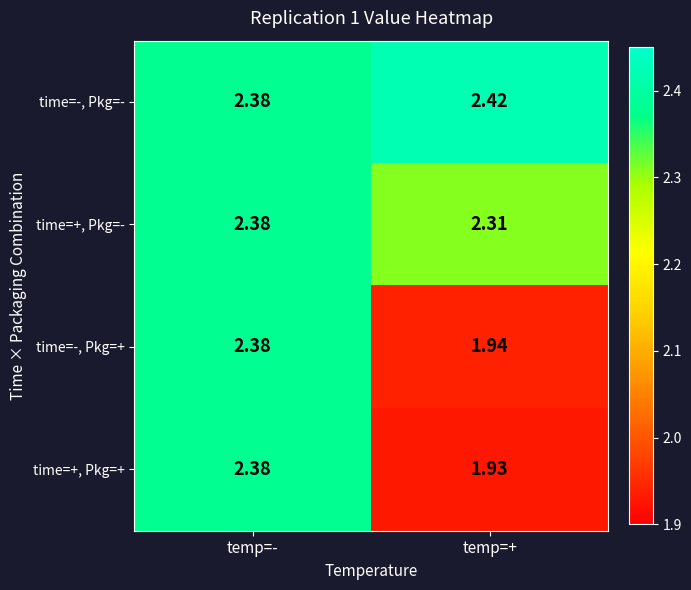

Which series has the widest spread of values?

time=+, Pkg=+